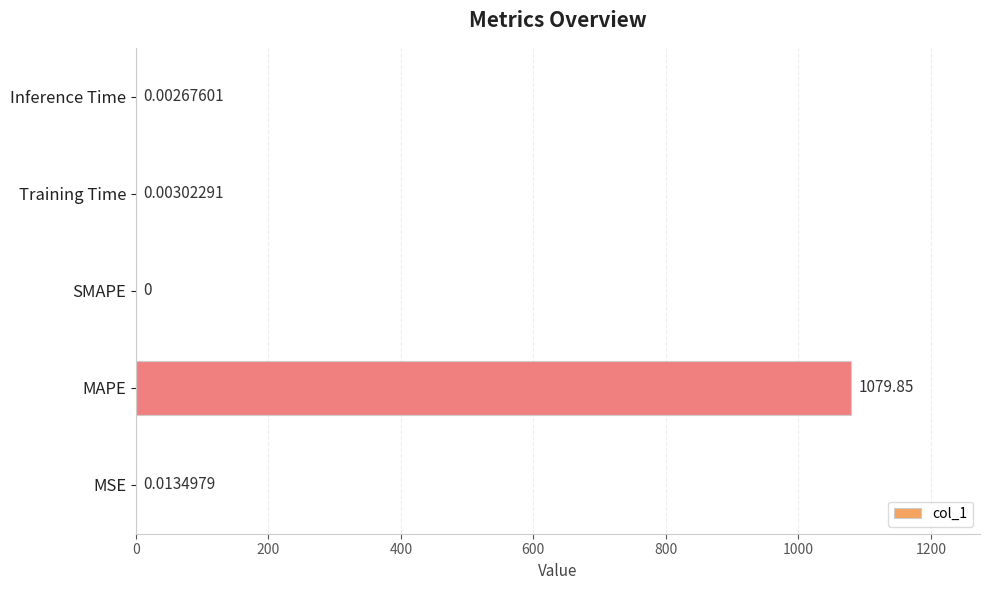

At which category does the chart reach its peak across all series?

MAPE